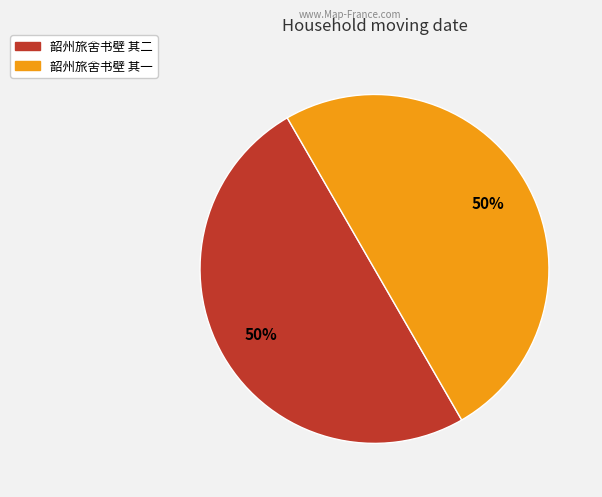

How many slices are in this pie chart?

2